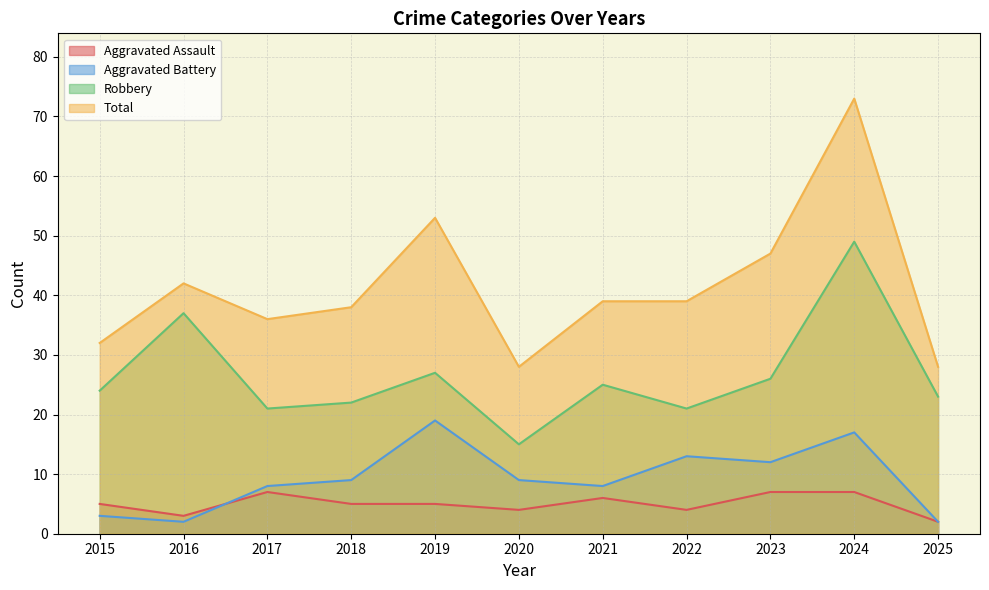

What is the greatest value displayed?

73